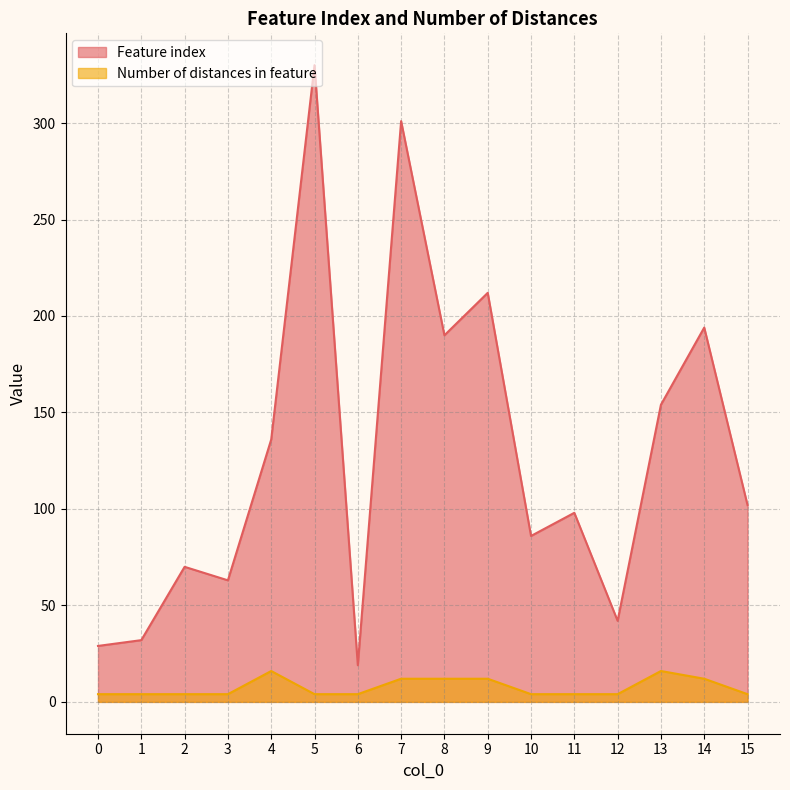

What is the value of the Feature index point at the 12th from the left?

98